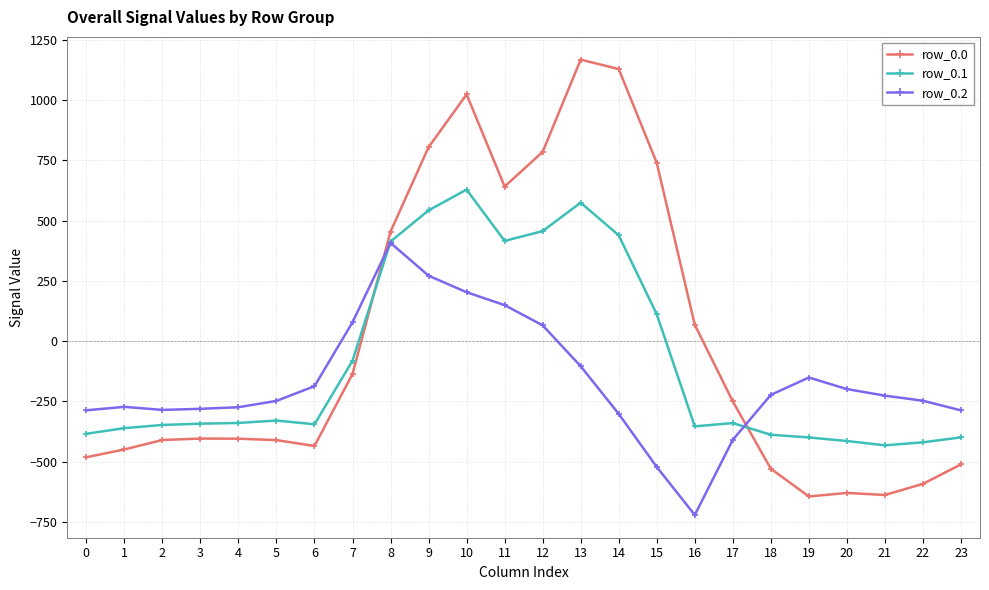

What is the highest value of the row_0.2 series?

407.2